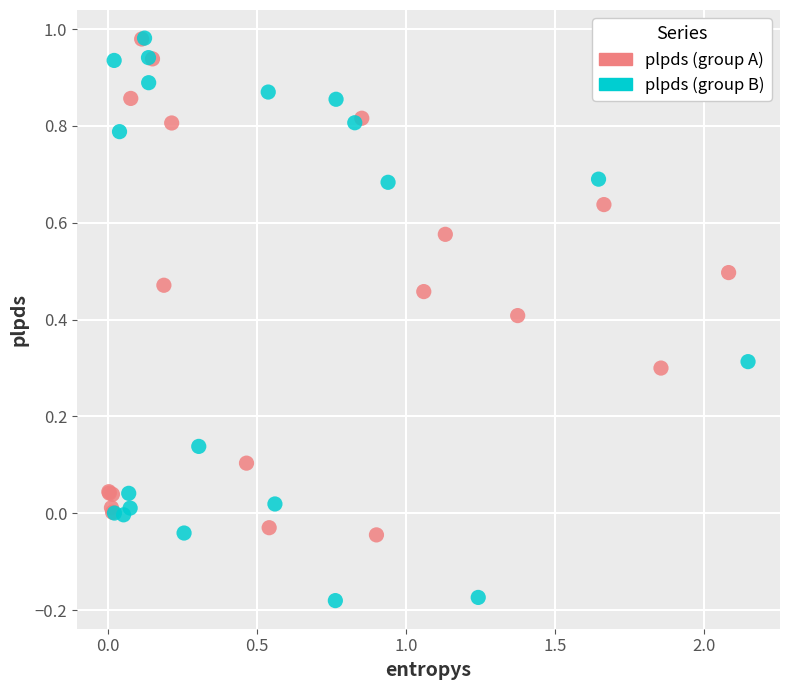

Which series has the widest spread of Y values?

plpds (group B)